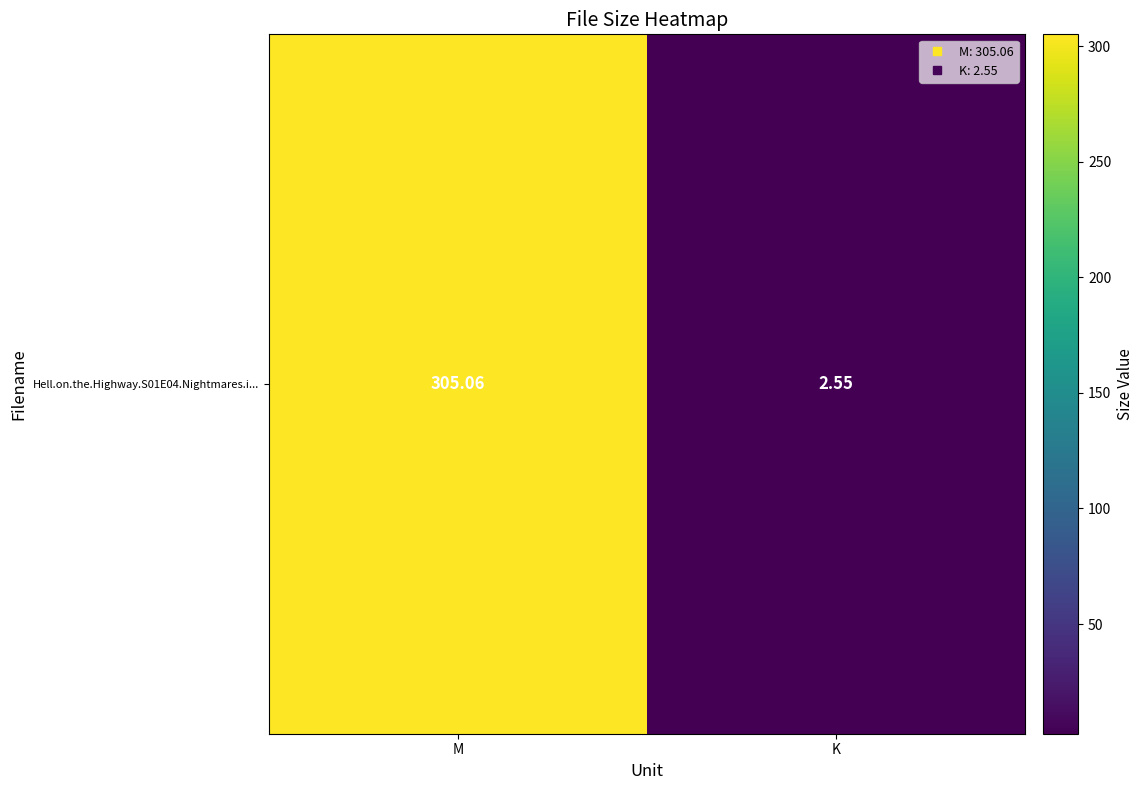

What is the change in value from M to K?

-302.5